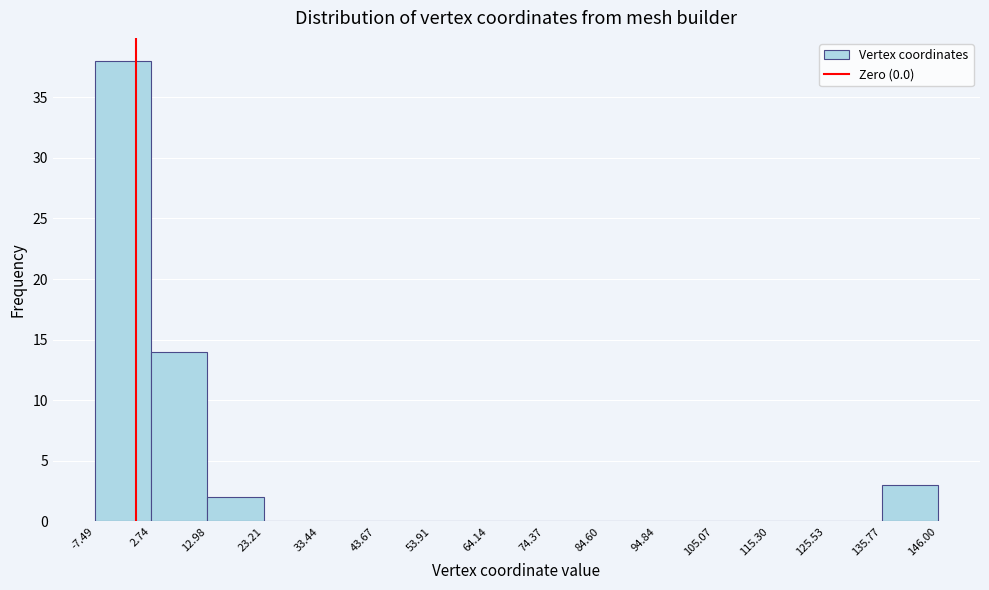

What is the height of the bar covering 12.98 to 23.21 on the x-axis? The values are not printed on the chart, so give them approximately, as read against the axis.

2